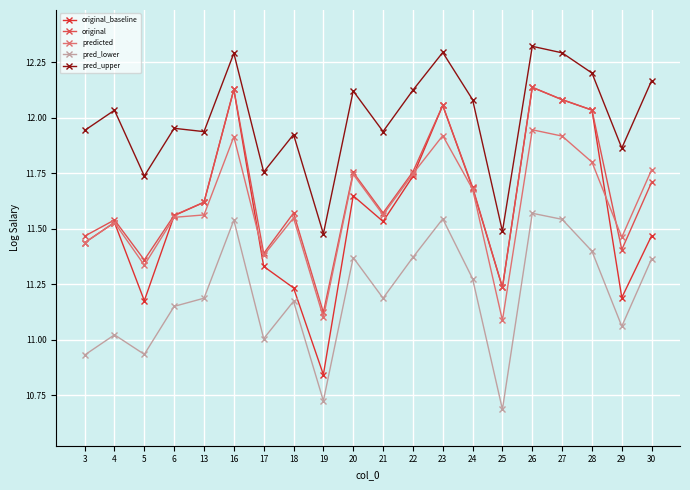

True or false: pred_upper has a value of 11.9 at 13.

True